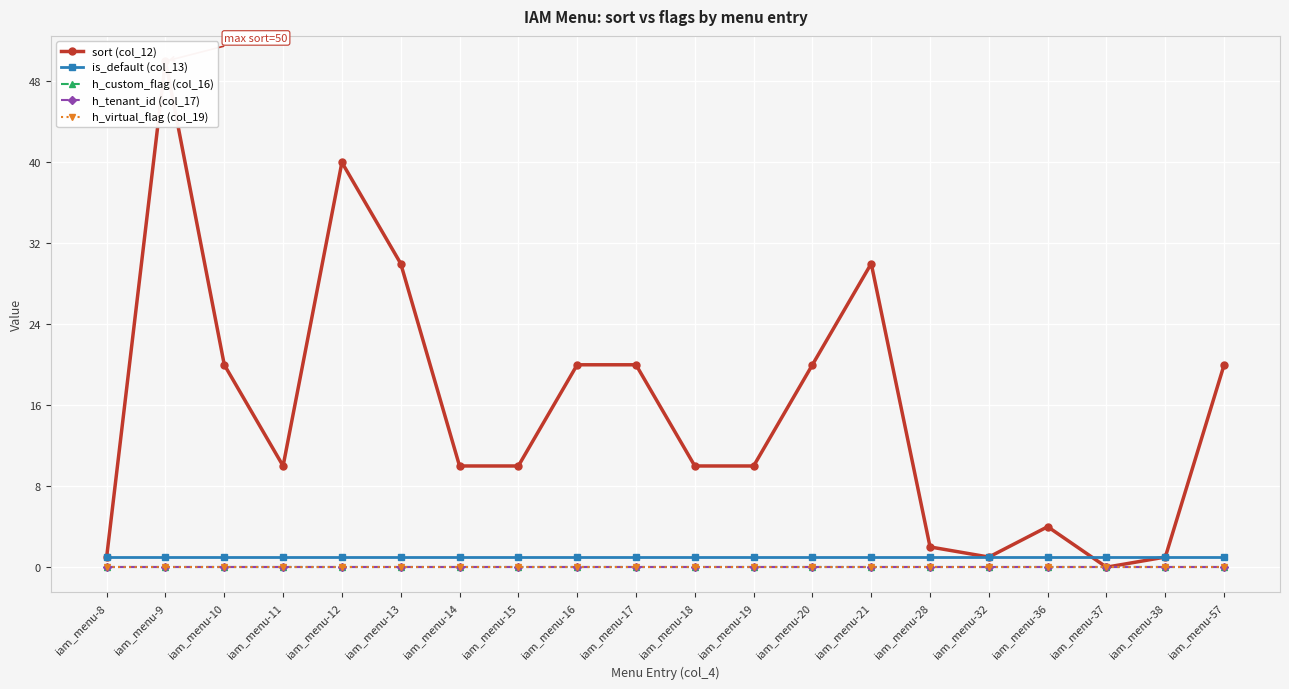

Where is h_virtual_flag (col_19) nearest to the value 0?

iam_menu-8